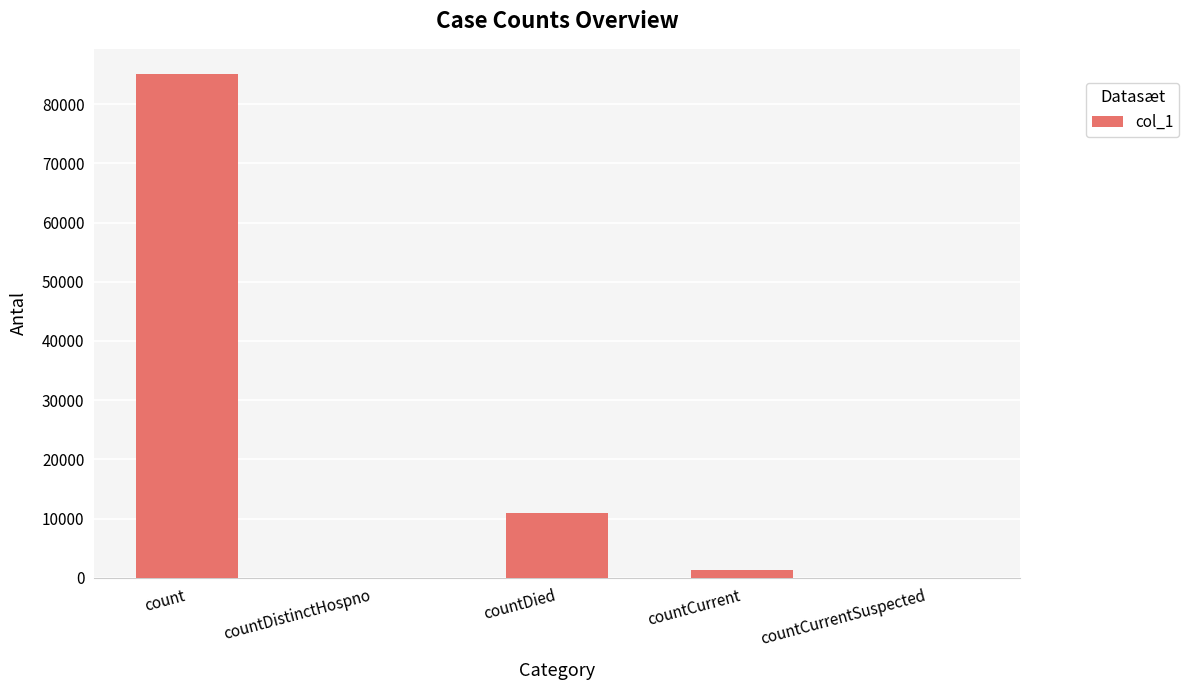

Is it true that the value at countCurrentSuspected is 0?

True